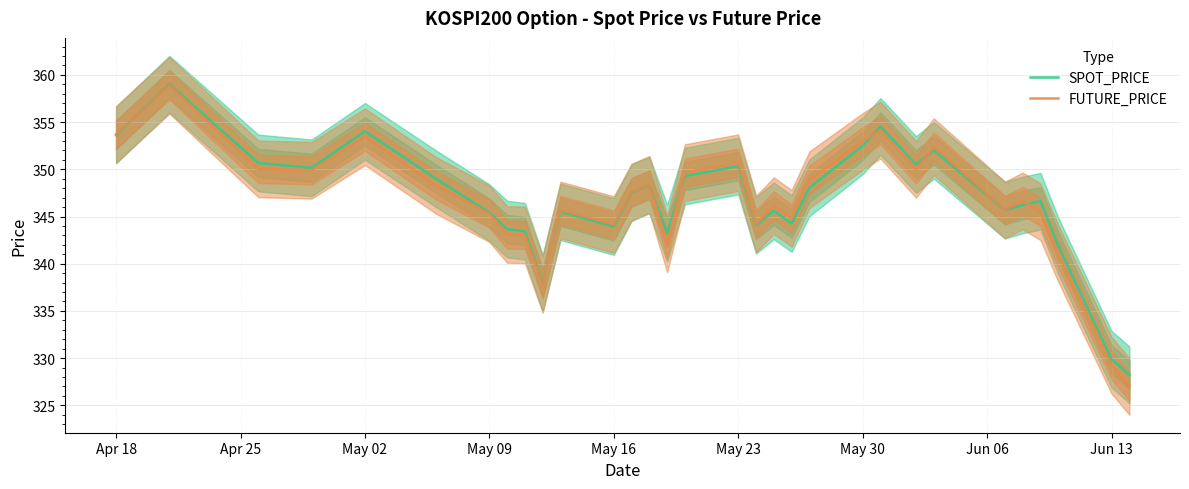

The FUTURE_PRICE series shows 352.9 at May 30. True or false?

True